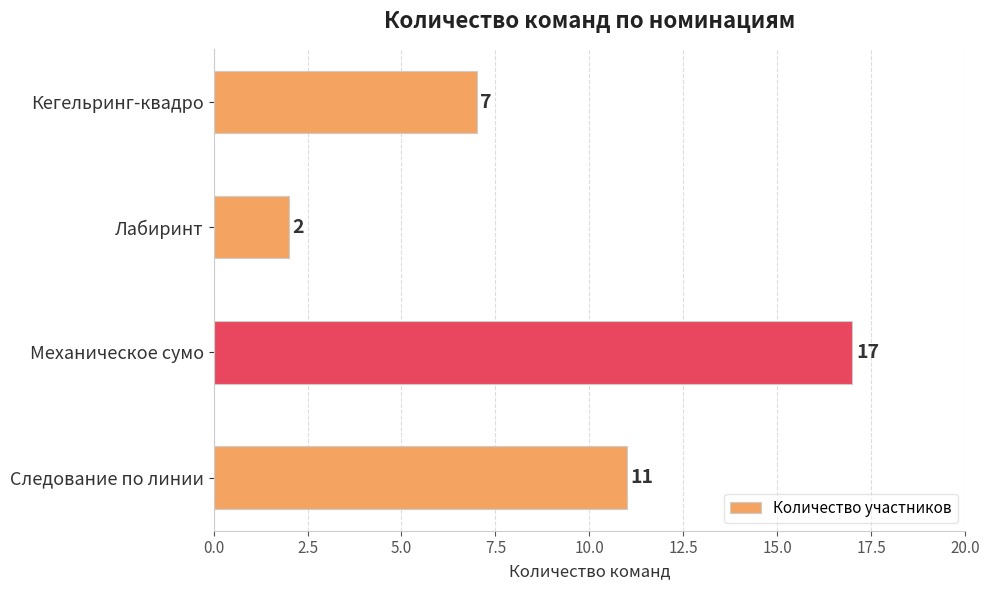

What is the minimum value shown in the chart?

2